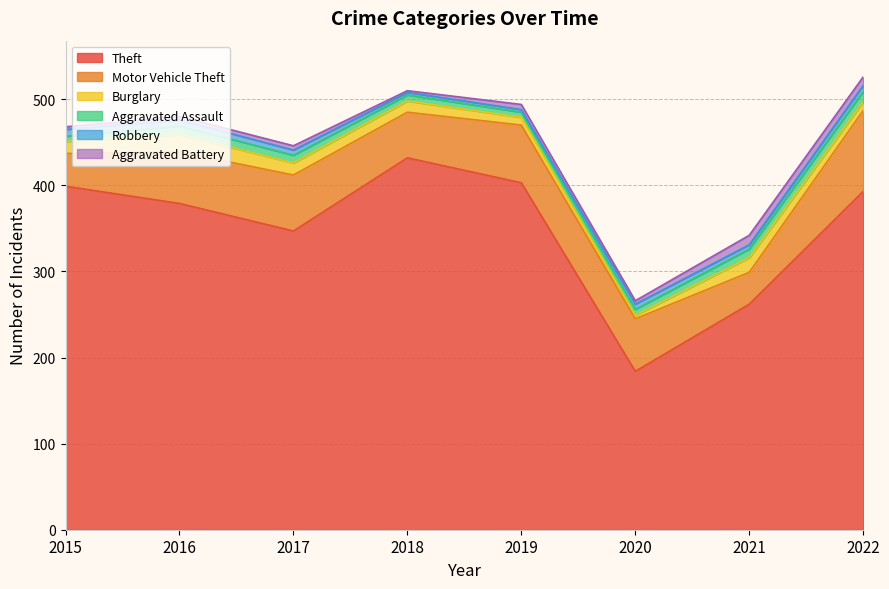

What are all the series names shown in the legend?

Theft, Motor Vehicle Theft, Burglary, Aggravated Assault, Robbery, Aggravated Battery